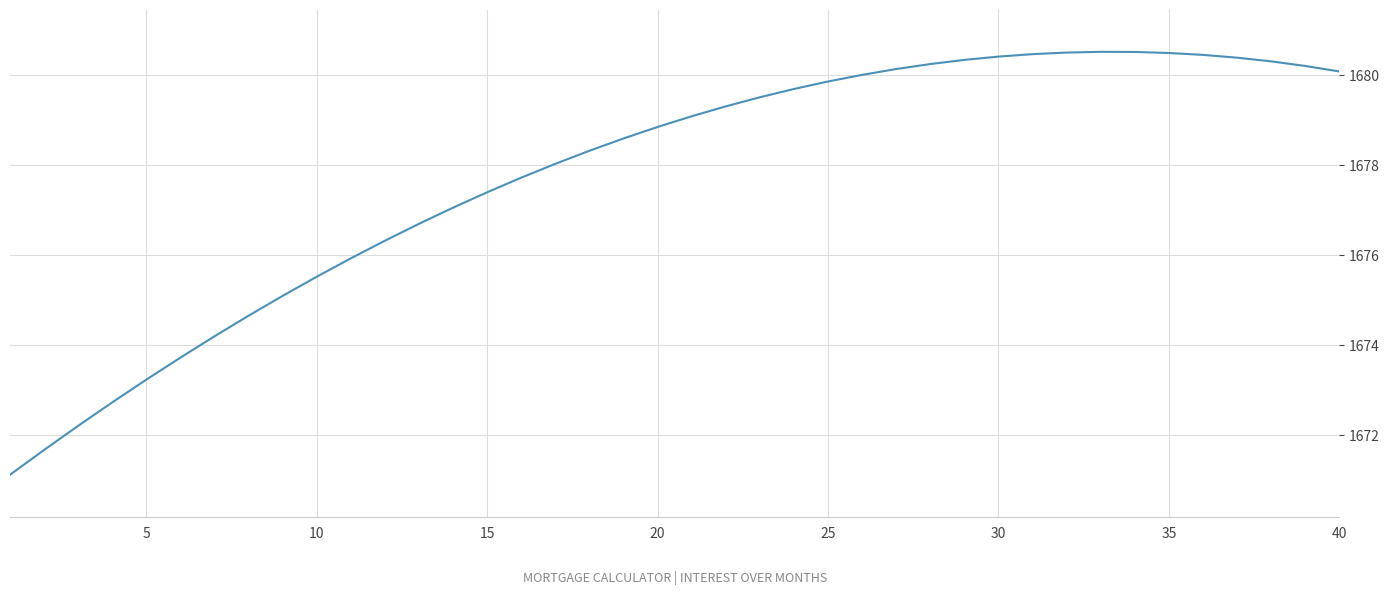

What is the greatest value displayed?

1680.5